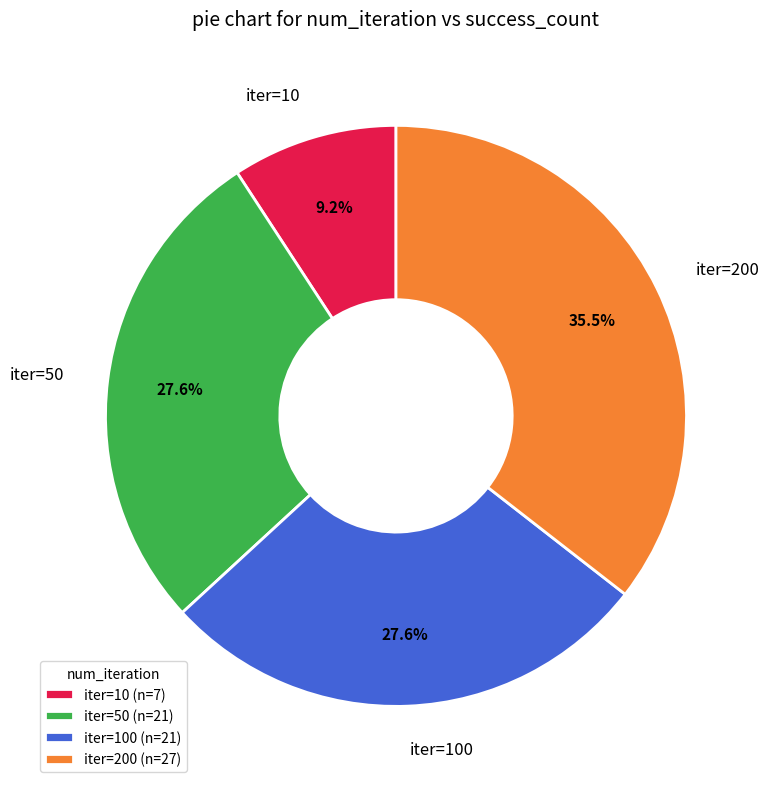

Does iter=100 account for over 50% of the chart?

No